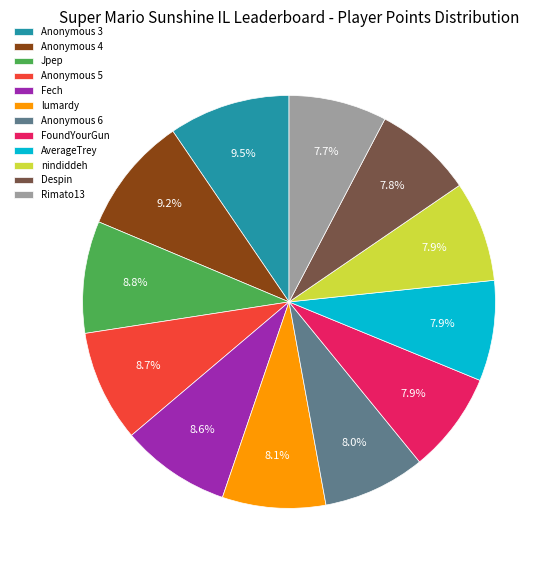

Is Fech the majority of the pie?

No